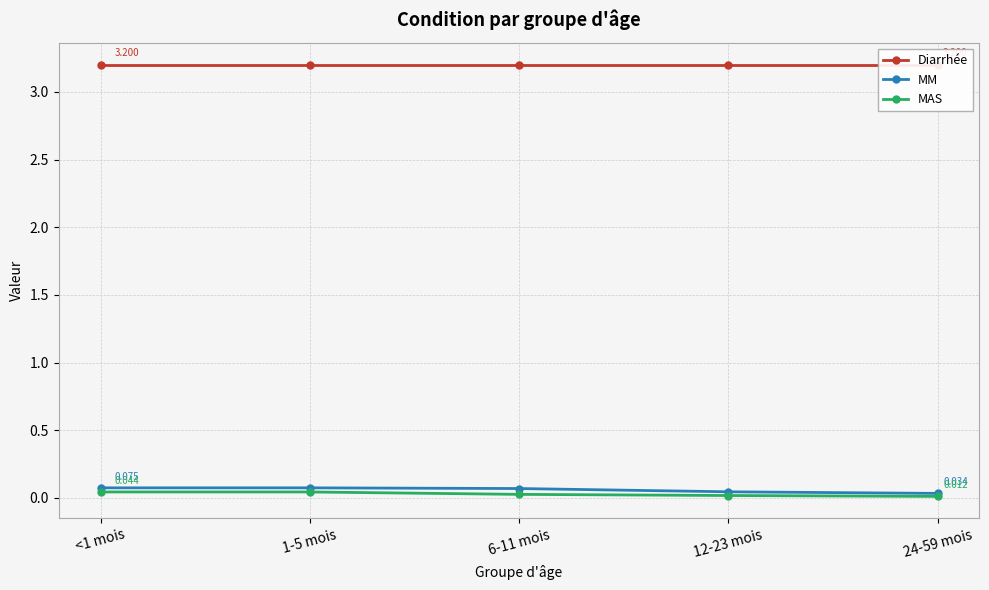

True or false: Diarrhée and MAS cross at least once.

False